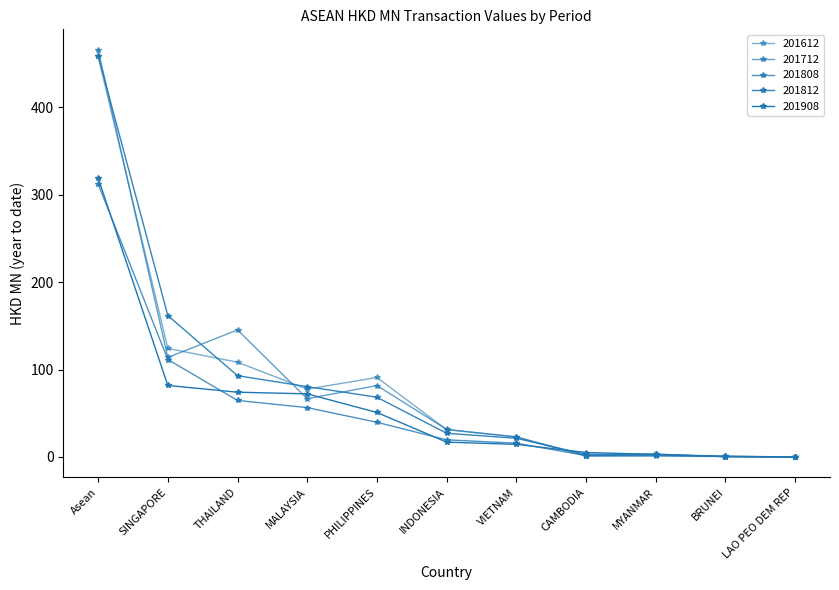

What is the highest value of the 201808 series?

312.4